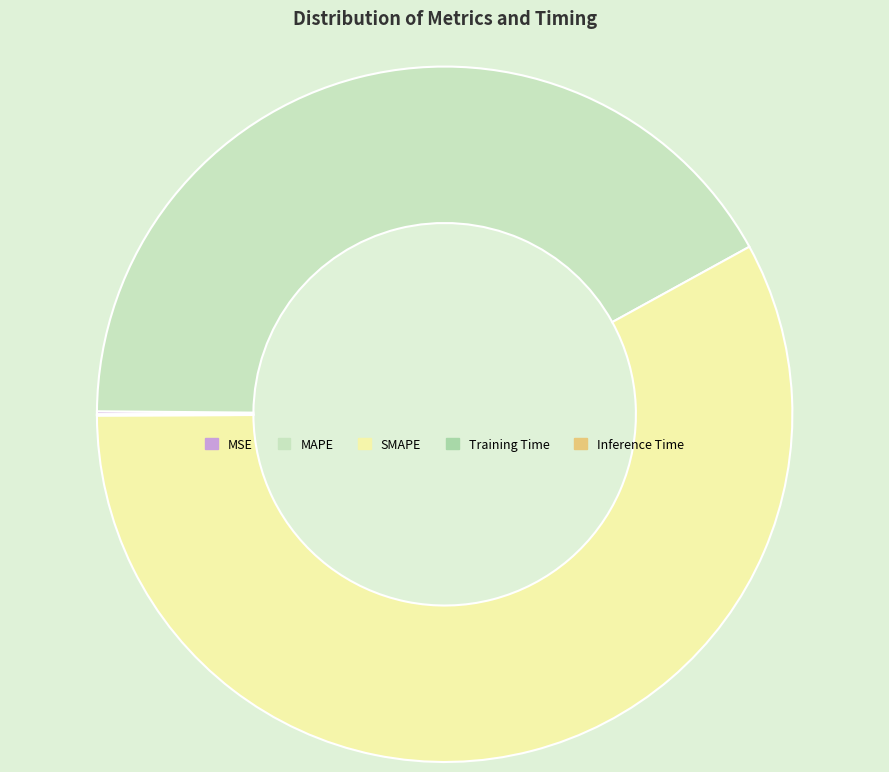

True or false: MAPE accounts for 48% of the total.

False